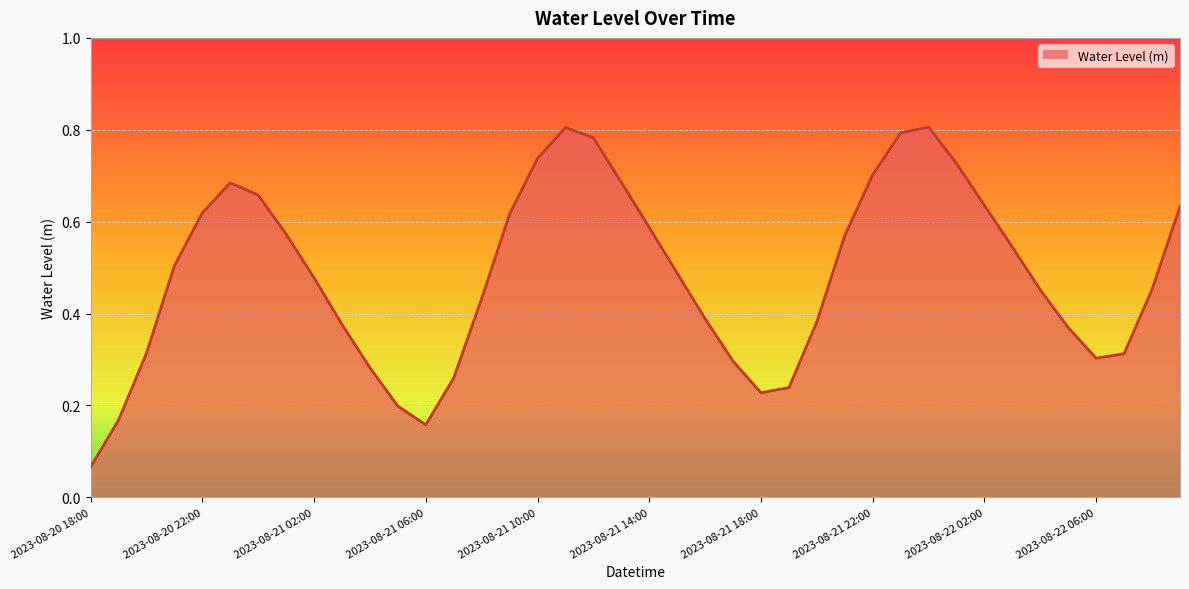

Reading right to left, transcribe all the data shown in this chart.

2023-08-22 09:00=0.6	2023-08-22 08:00=0.5	2023-08-22 07:00=0.3	2023-08-22 06:00=0.3	2023-08-22 05:00=0.4	2023-08-22 04:00=0.5	2023-08-22 03:00=0.5	2023-08-22 02:00=0.6	2023-08-22 01:00=0.7	2023-08-22 00:00=0.8	2023-08-21 23:00=0.8	2023-08-21 22:00=0.7	2023-08-21 21:00=0.6	2023-08-21 20:00=0.4	2023-08-21 19:00=0.2	2023-08-21 18:00=0.2	2023-08-21 17:00=0.3	2023-08-21 16:00=0.4	2023-08-21 15:00=0.5	2023-08-21 14:00=0.6	2023-08-21 13:00=0.7	2023-08-21 12:00=0.8	2023-08-21 11:00=0.8	2023-08-21 10:00=0.7	2023-08-21 09:00=0.6	2023-08-21 08:00=0.4	2023-08-21 07:00=0.3	2023-08-21 06:00=0.2	2023-08-21 05:00=0.2	2023-08-21 04:00=0.3	2023-08-21 03:00=0.4	2023-08-21 02:00=0.5	2023-08-21 01:00=0.6	2023-08-21 00:00=0.7	2023-08-20 23:00=0.7	2023-08-20 22:00=0.6	2023-08-20 21:00=0.5	2023-08-20 20:00=0.3	2023-08-20 19:00=0.2	2023-08-20 18:00=0.1